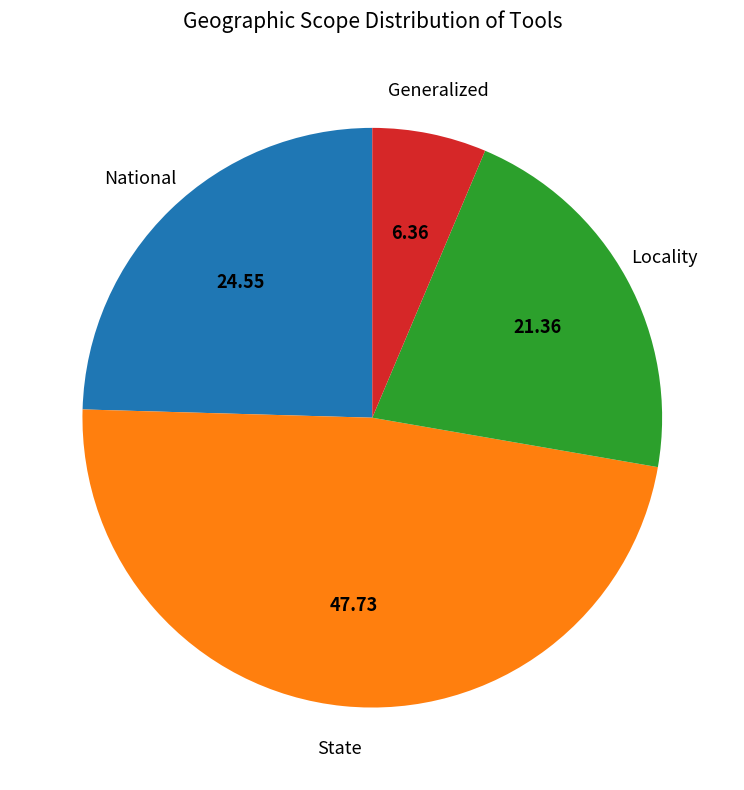

Does any single category account for the majority?

No